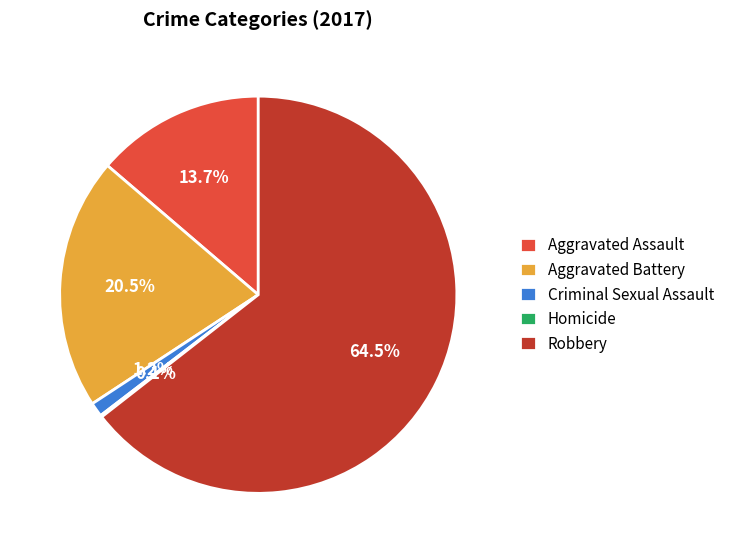

What is the majority slice?

Robbery